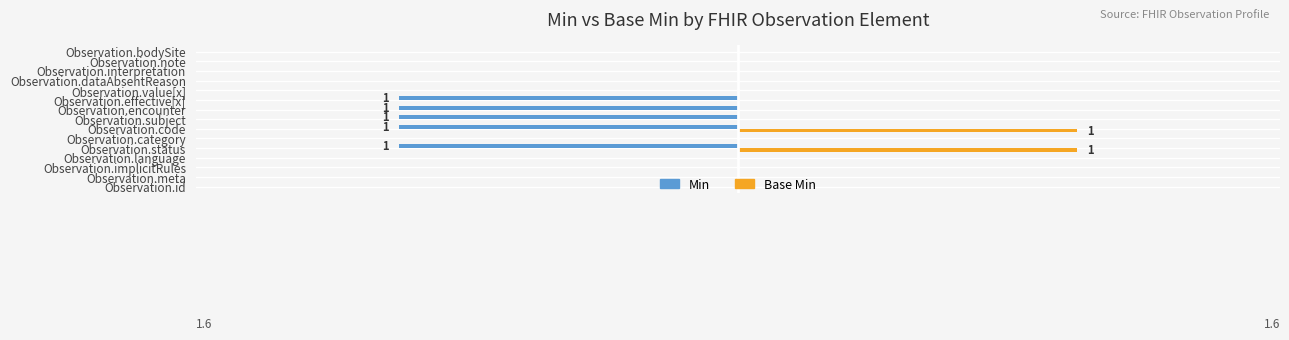

Count the Base Min values in the range 0 to 1.

15